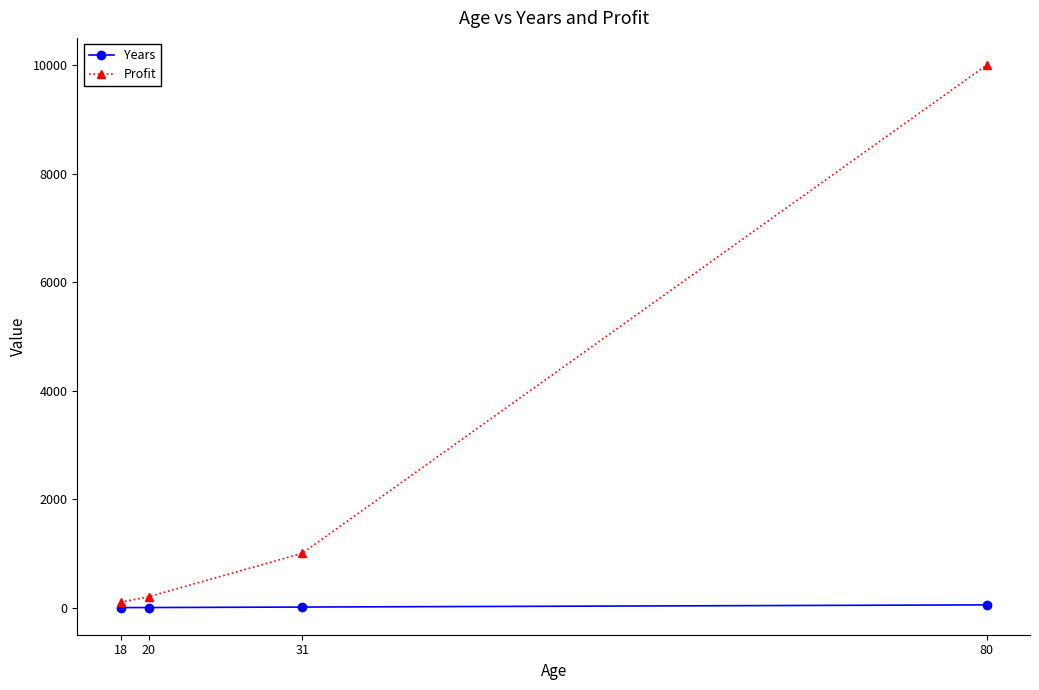

Between 31 and 80, which series saw the biggest shift?

Profit